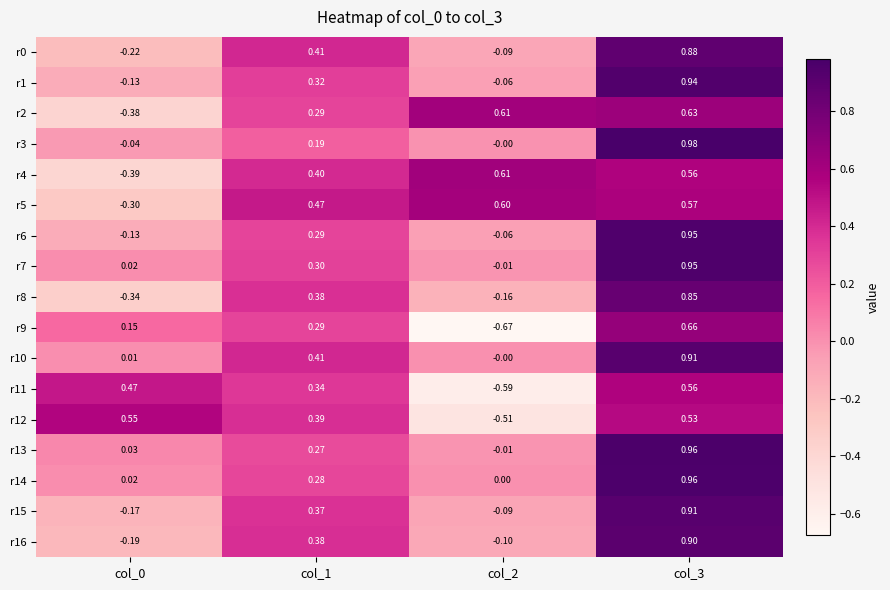

Which series has the largest total across all categories?

r5